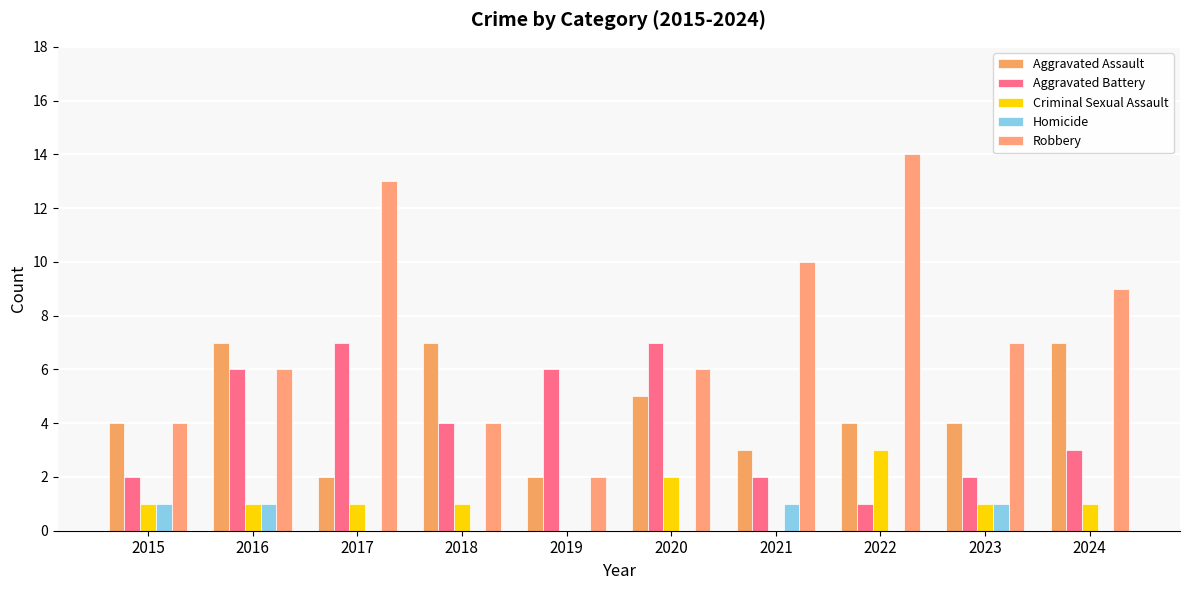

The Criminal Sexual Assault series shows -2 at 2021. True or false?

False